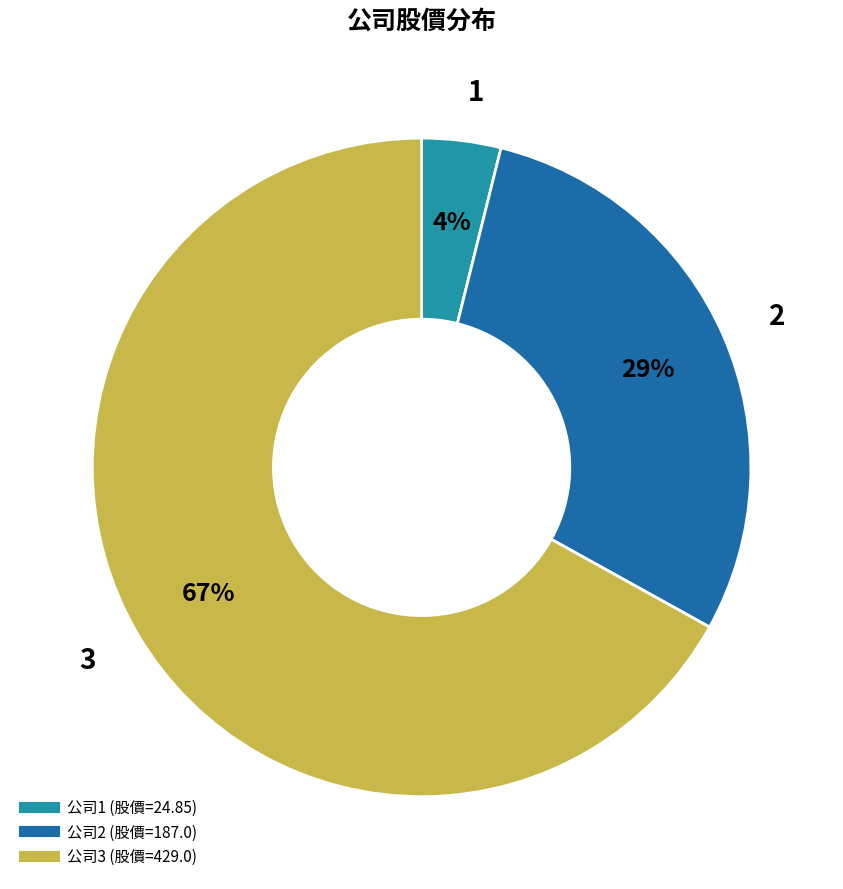

Is there a majority slice in this chart?

Yes